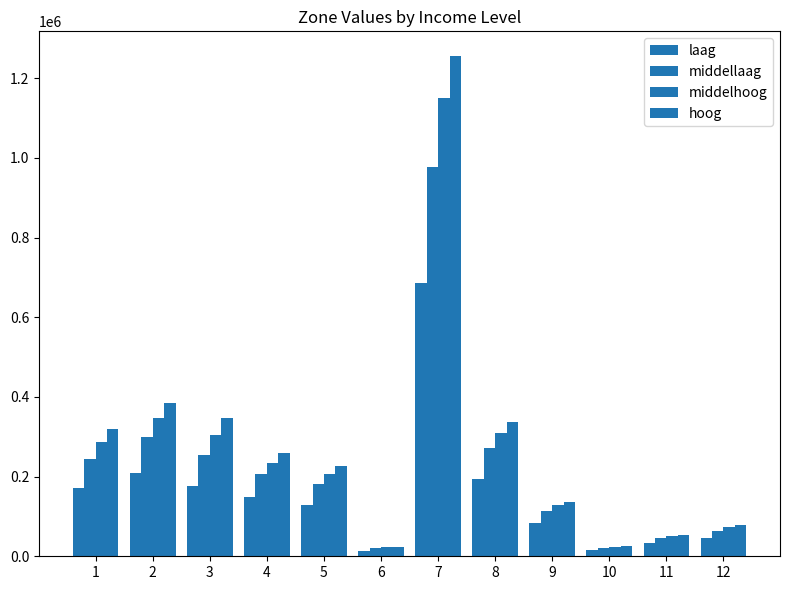

Reading right to left, list all the values displayed in this chart.

laag: 12=46934.7	11=34230.0	10=15259.1	9=83730.2	8=195037.3	7=685732.7	6=14094.5	5=128974.7	4=147650.5	3=175774.1	2=210101.4	1=170599.5
middellaag: 12=62908.5	11=46490.6	10=19581.7	9=113392.3	8=272922.3	7=978188.8	6=19591.7	5=180780.1	4=207747.5	3=255451.2	2=298388.1	1=243633.9
middelhoog: 12=72328.3	11=50729.6	10=22083.7	9=129405.5	8=309747.2	7=1149251.3	6=22351.4	5=205760.5	4=234416.1	3=304989.7	2=346302.7	1=288073.0
hoog: 12=77603.8	11=52421.2	10=25296.0	9=137288.8	8=337037.0	7=1254841.6	6=24216.3	5=225446.1	4=259393.1	3=346963.7	2=385064.4	1=320396.3